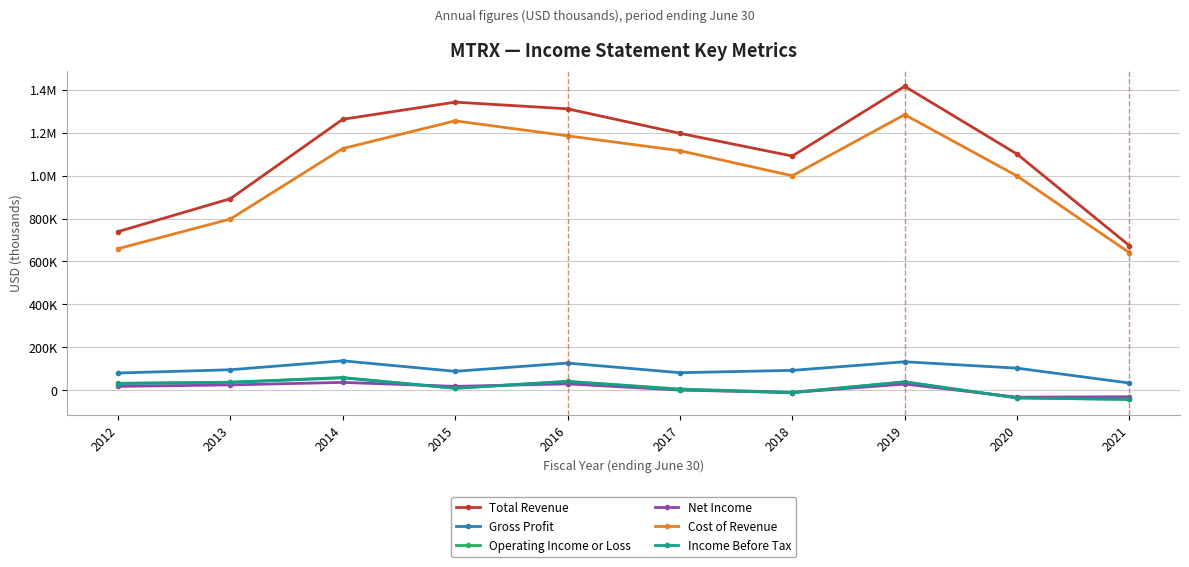

Does the chart have visible grid lines?

Yes